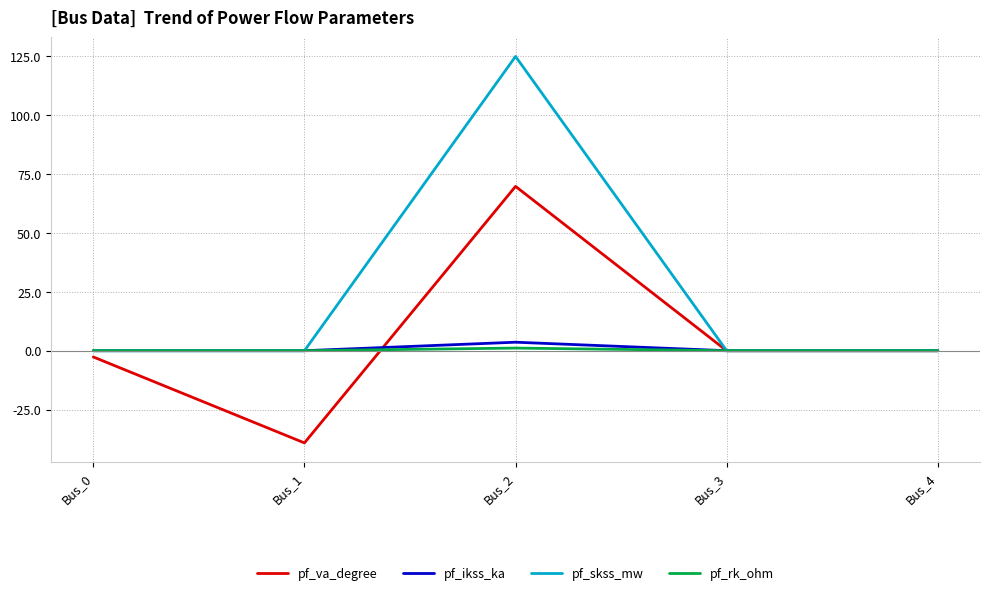

Which series changed the most between Bus_1 and Bus_2?

pf_skss_mw